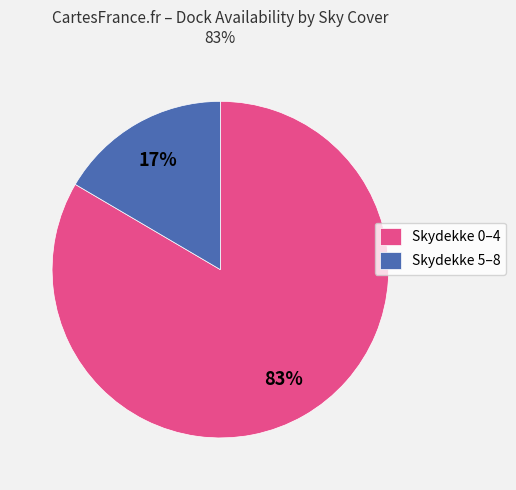

Rank the categories by value from highest to lowest.

Skydekke 0–4, Skydekke 5–8